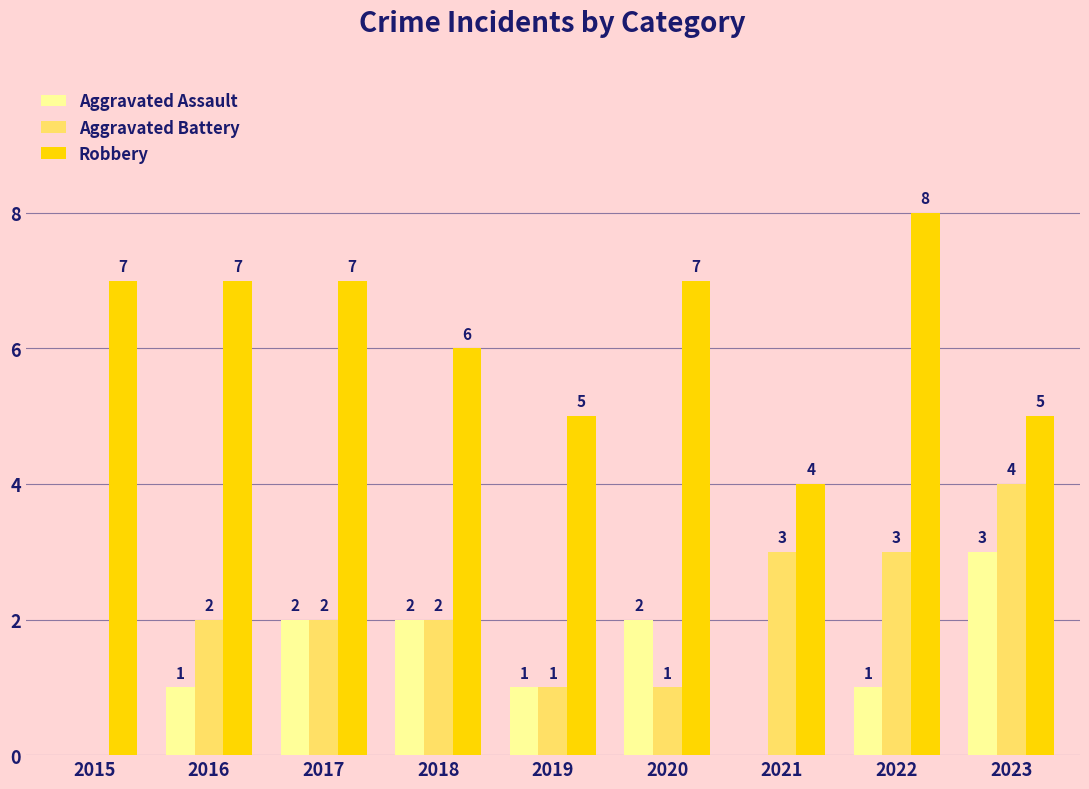

How many groups of bars are there?

9